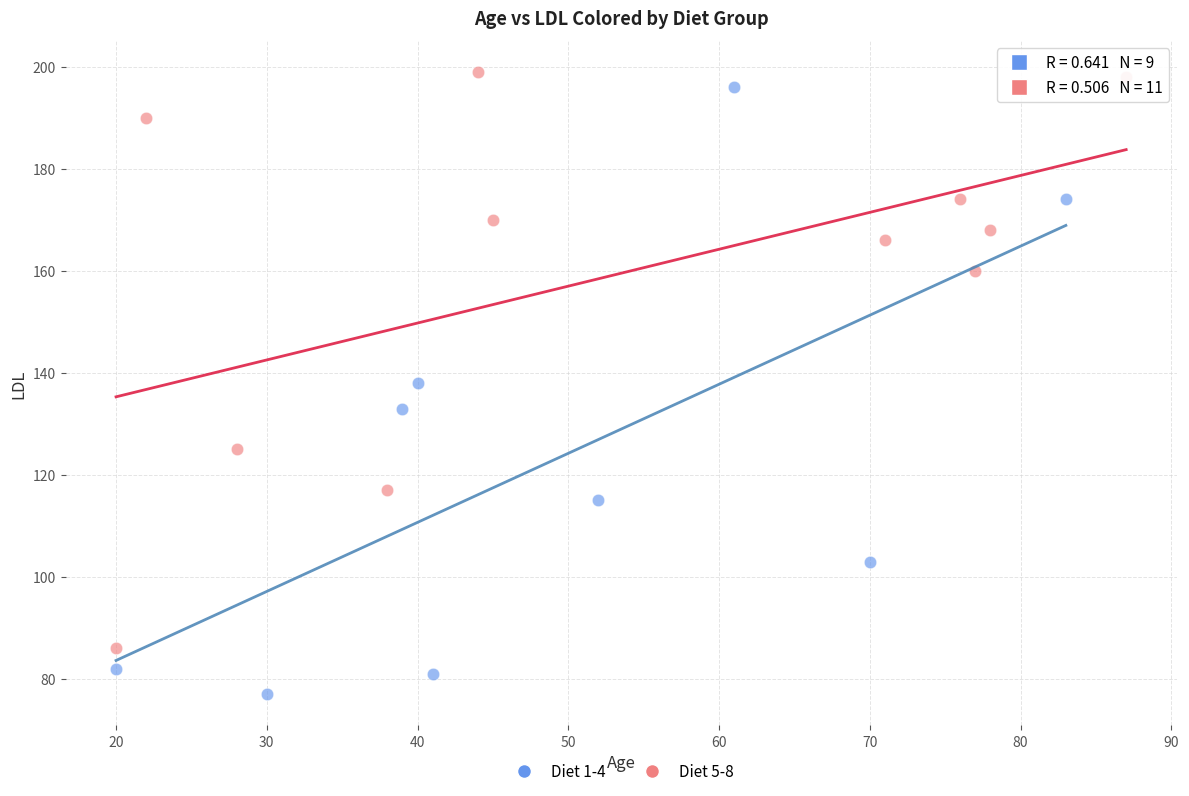

Which series contains the lowest Y value?

Diet 1-4